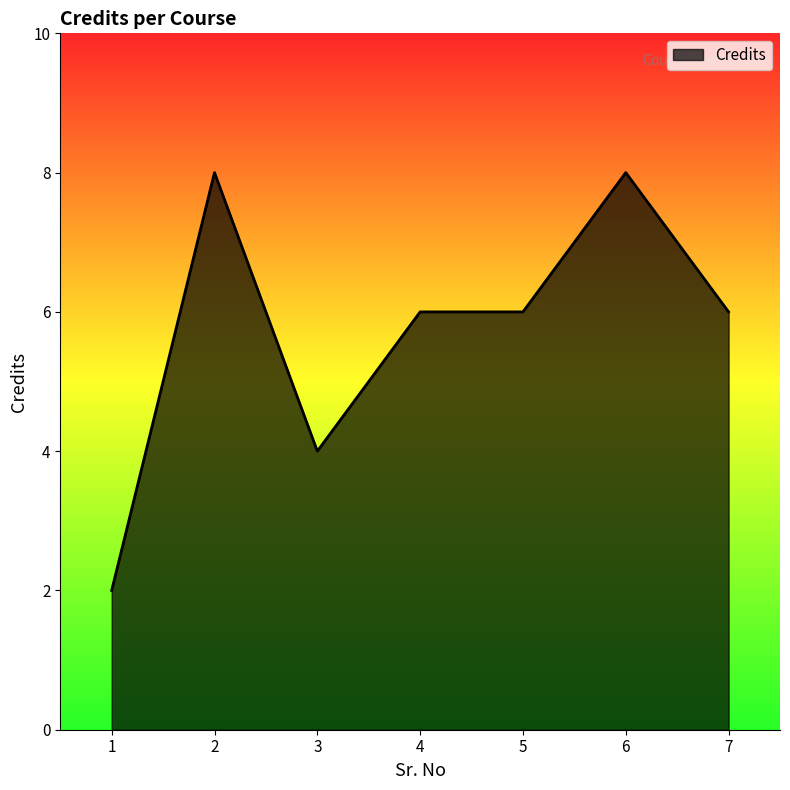

What is the difference between the second highest and second lowest values?

4